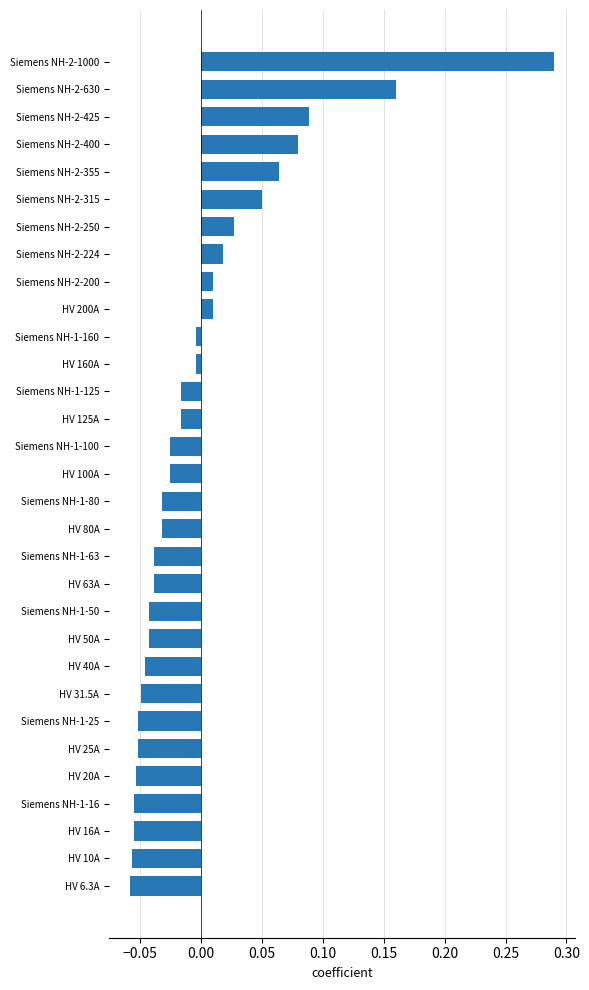

How many categories are shown in the chart?

31